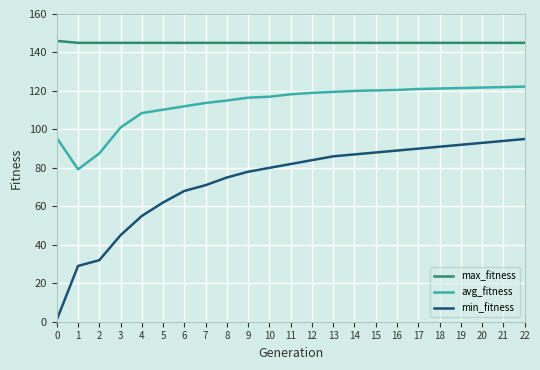

True or false: avg_fitness and min_fitness intersect in this chart.

False